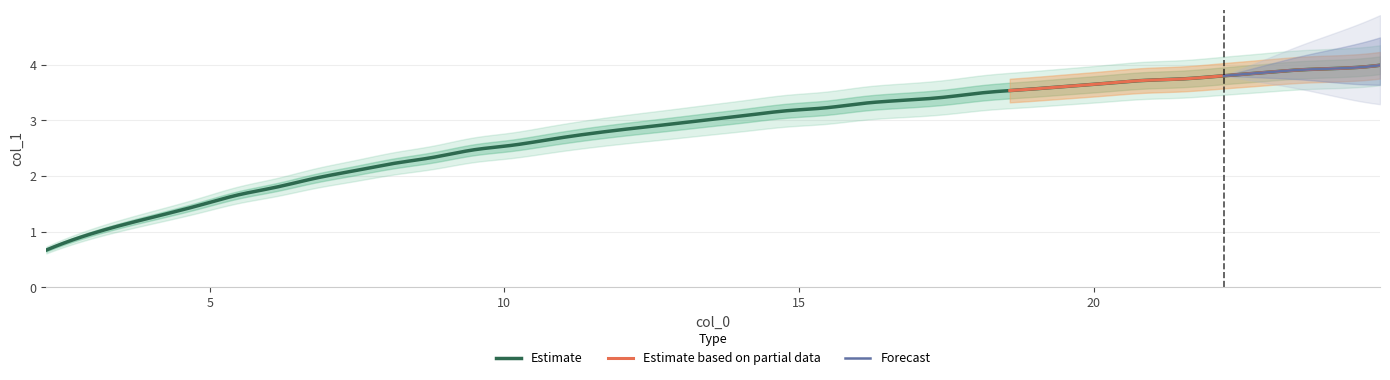

What is the lowest value of the Estimate series?

0.7